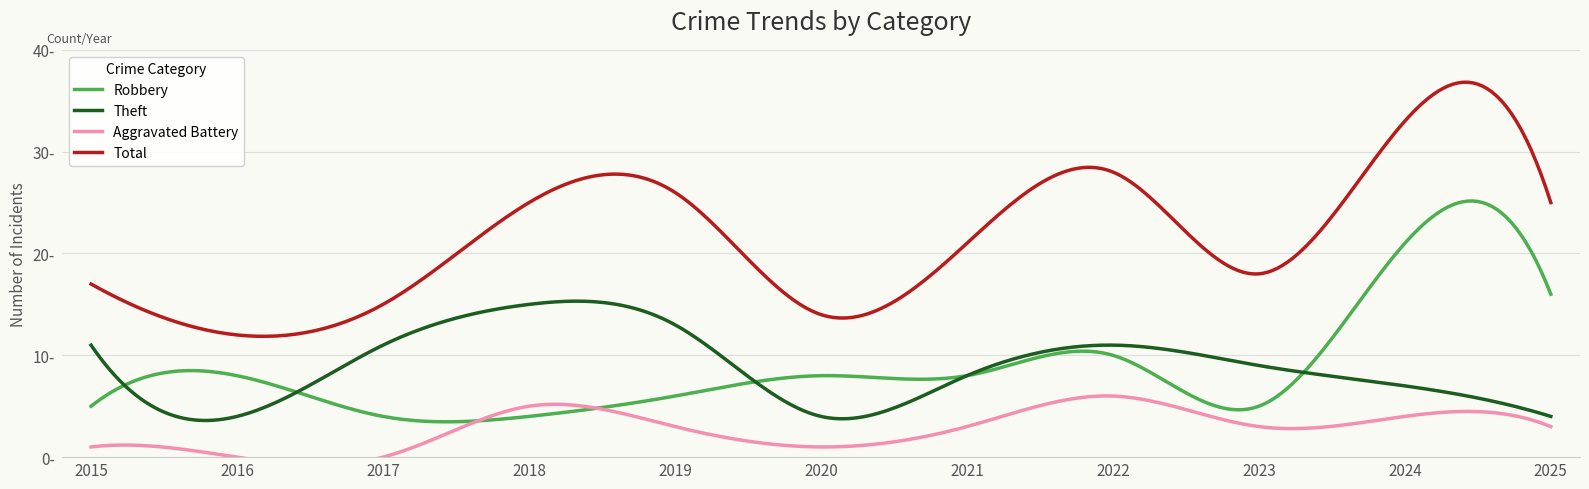

Which category has the highest value in the Robbery series?

2024